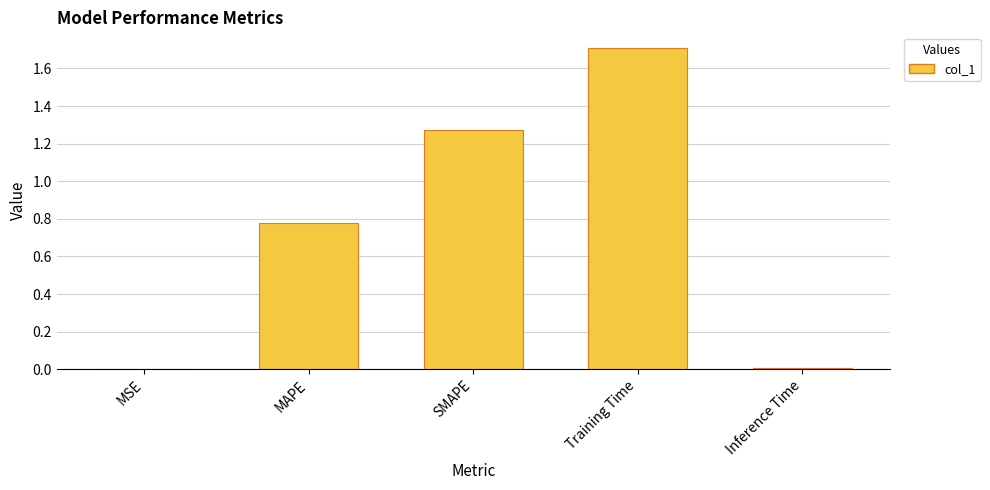

What is the difference between the values at Training Time and MSE?

1.7